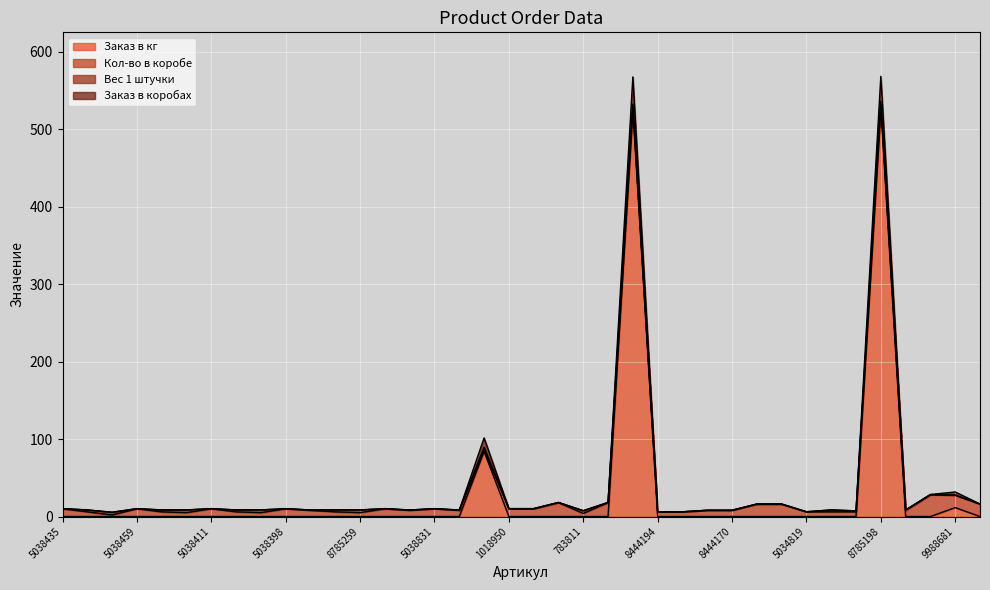

True or false: Заказ в кг and Заказ в коробах cross at least once.

False